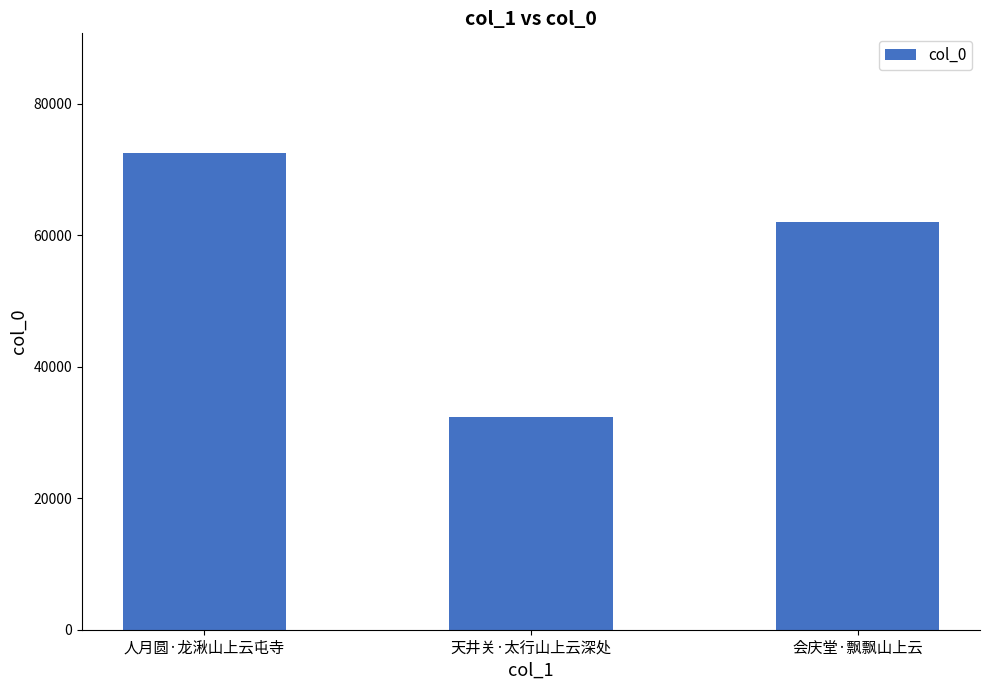

What is the smallest value displayed?

32317